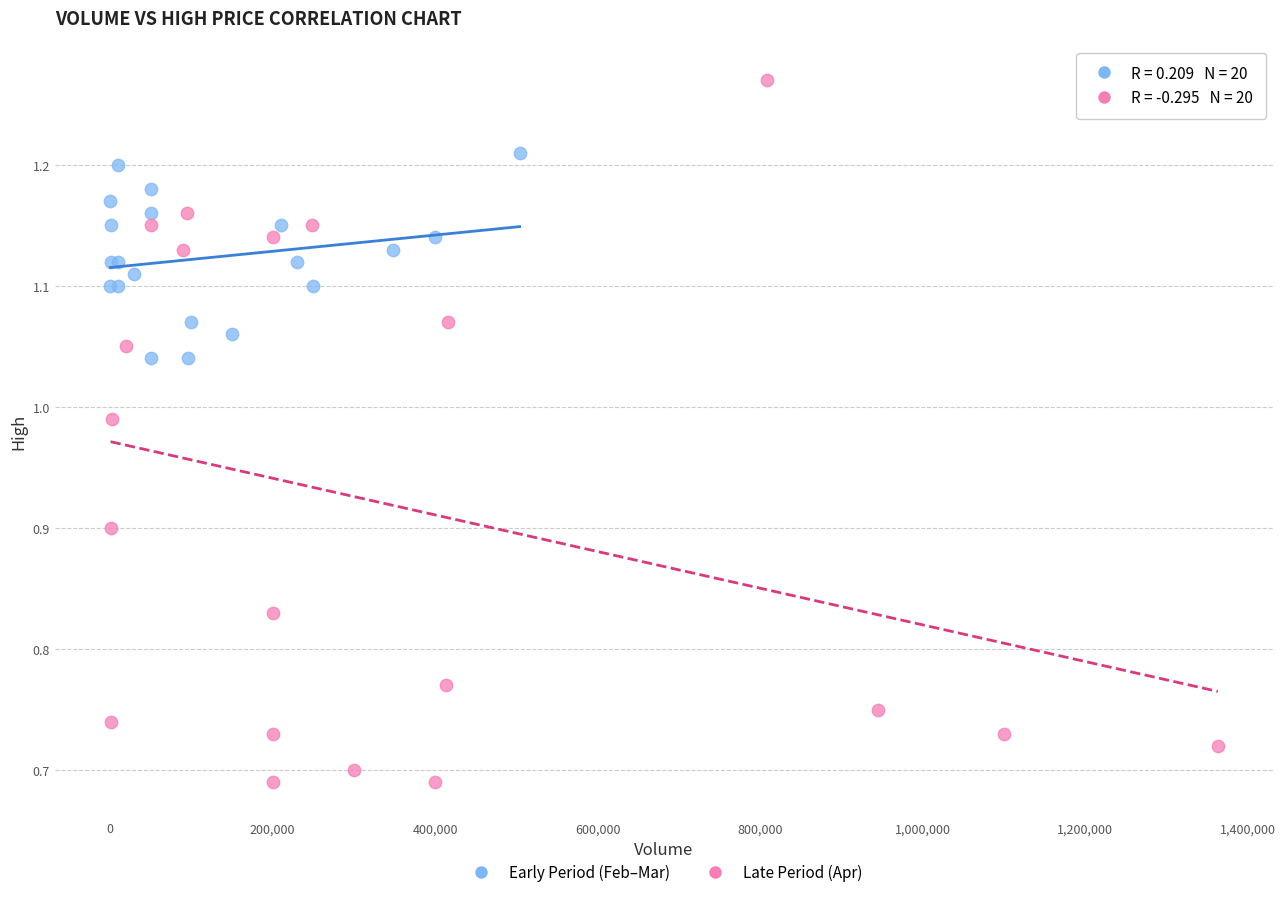

Which series contains the highest Y value?

Late Period (Apr)